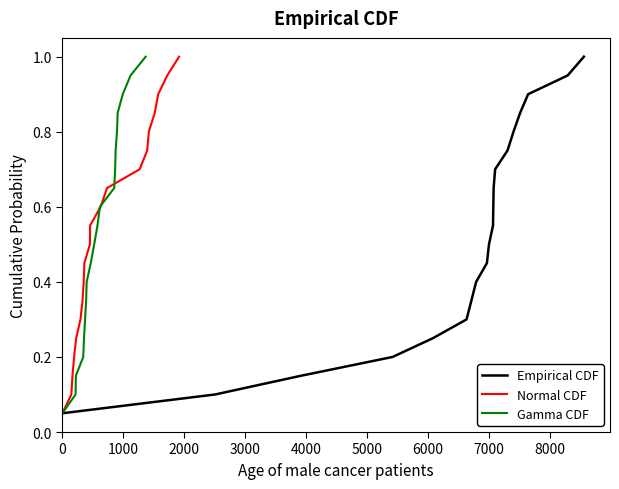

What is the difference between the maximum and minimum values in the Empirical CDF series?

0.9